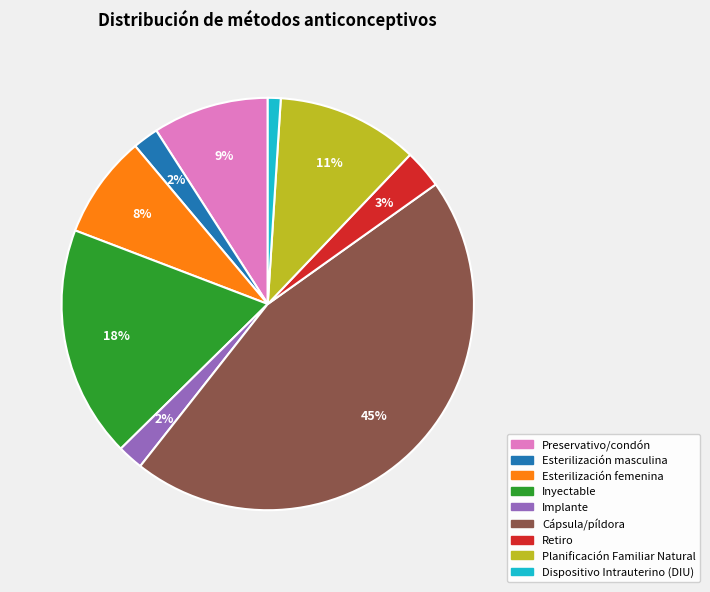

To the nearest percent, what is the difference between the Cápsula/píldora and Esterilización masculina slice percentages?

43%